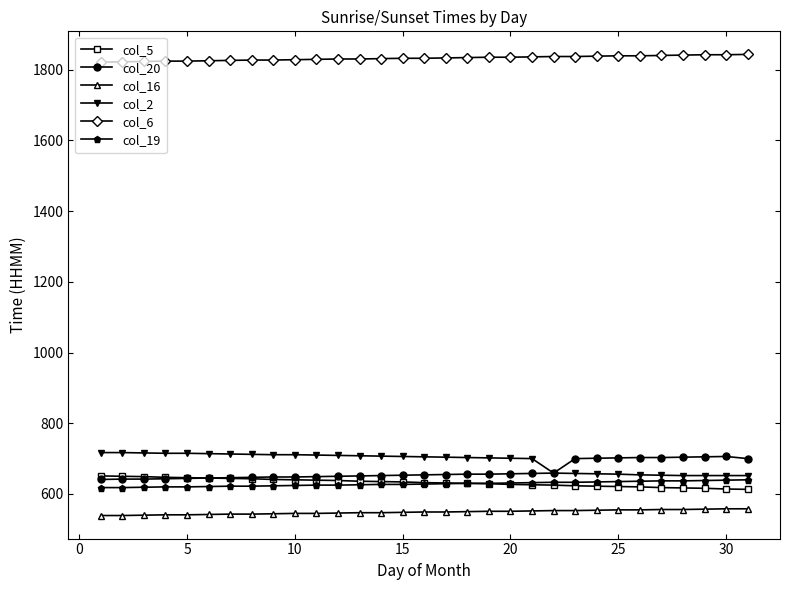

Which series has the largest total across all categories?

col_6